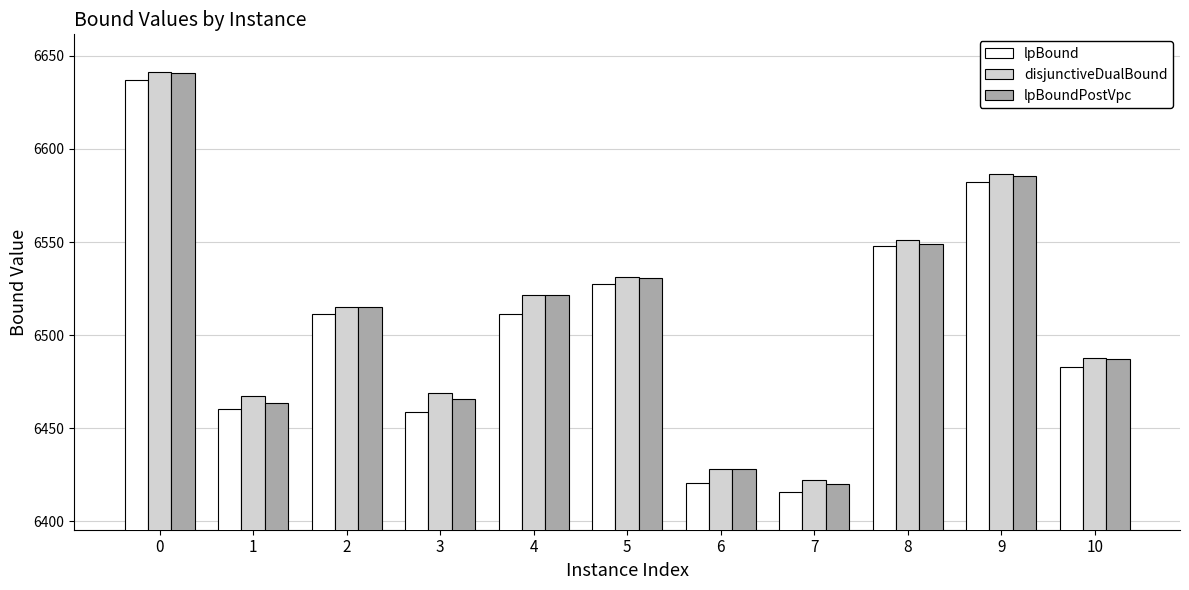

What value does the disjunctiveDualBound series have at 2?

6515.4